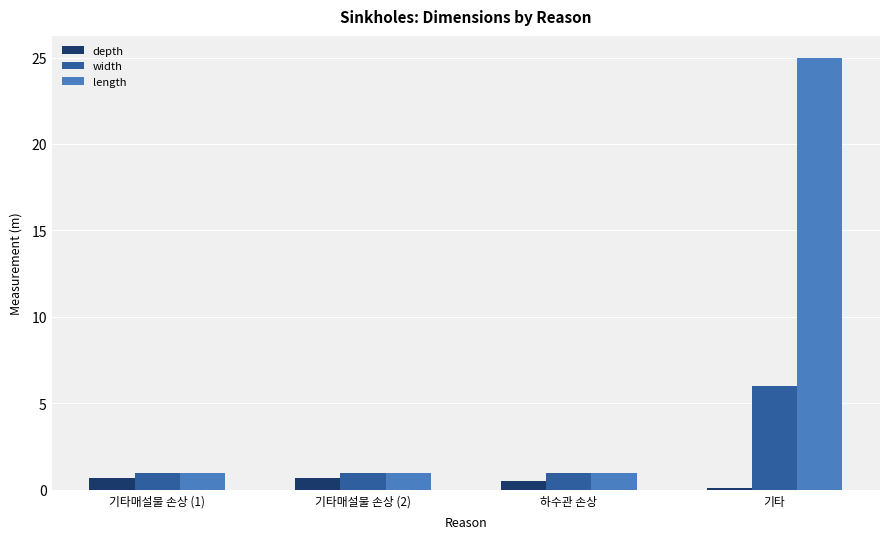

What is the sum of all width values?

9.0